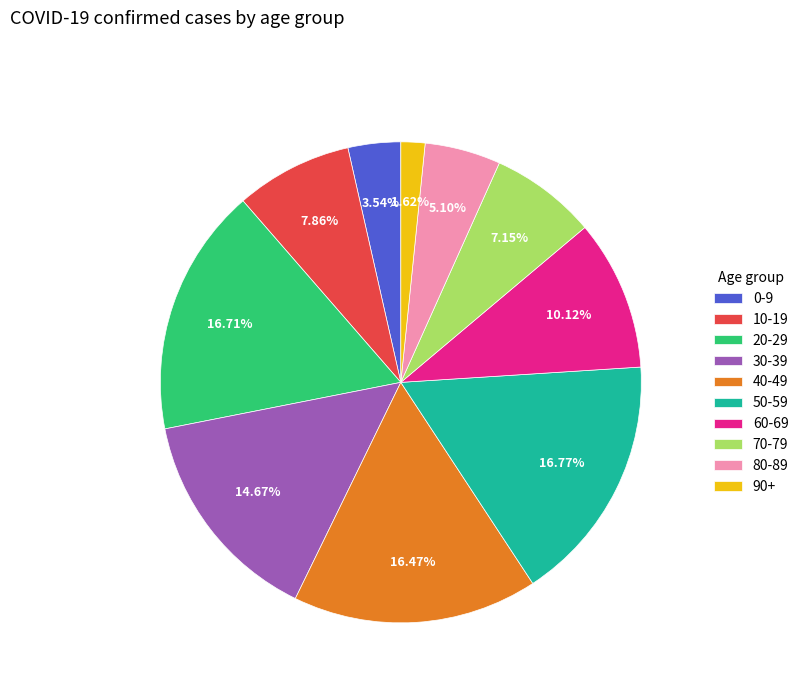

Does any single category account for the majority?

No